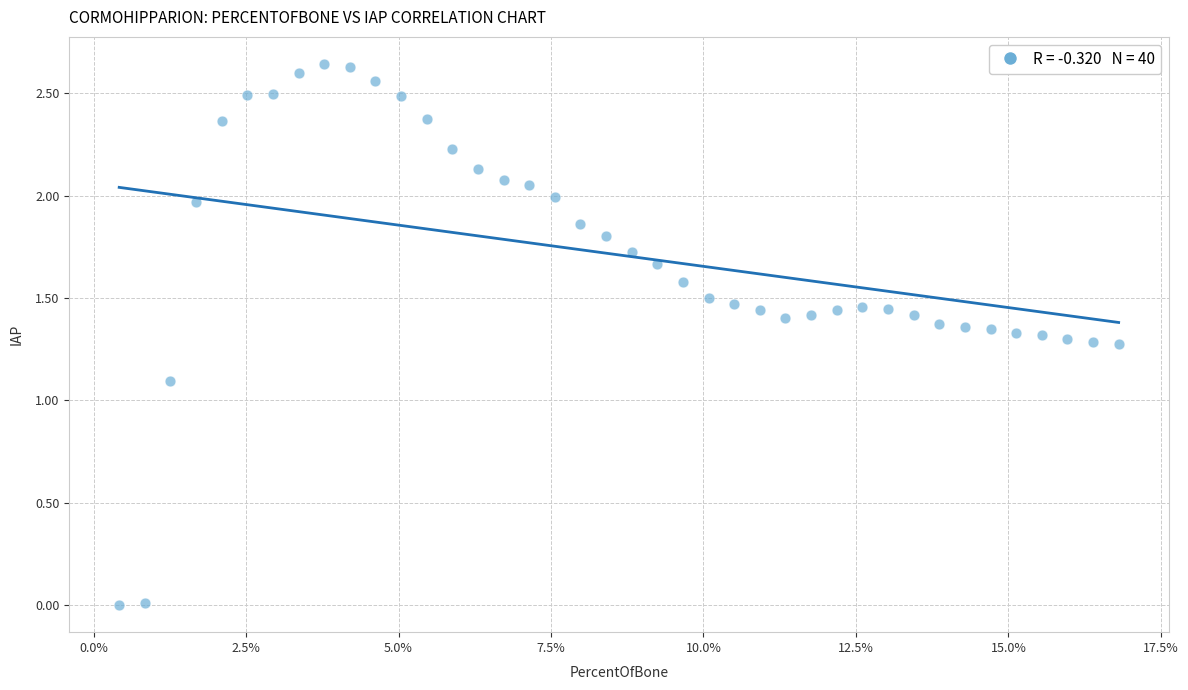

What Y value in the scatter plot is closest to 1?

1.1